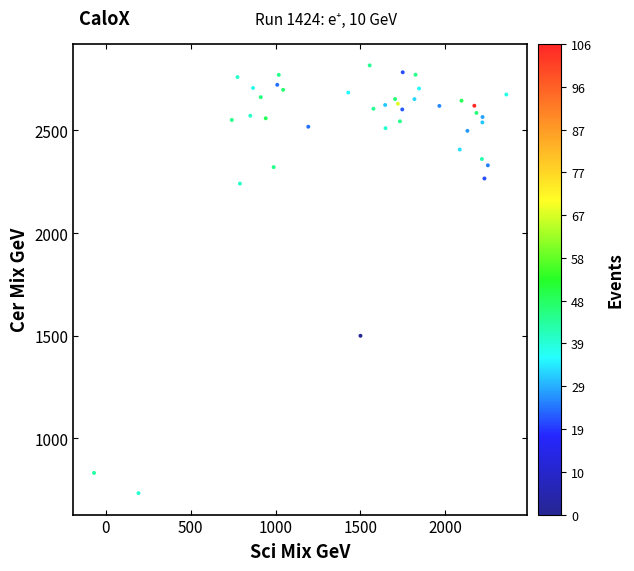

What is the range of X values (max minus min)?

2427.0